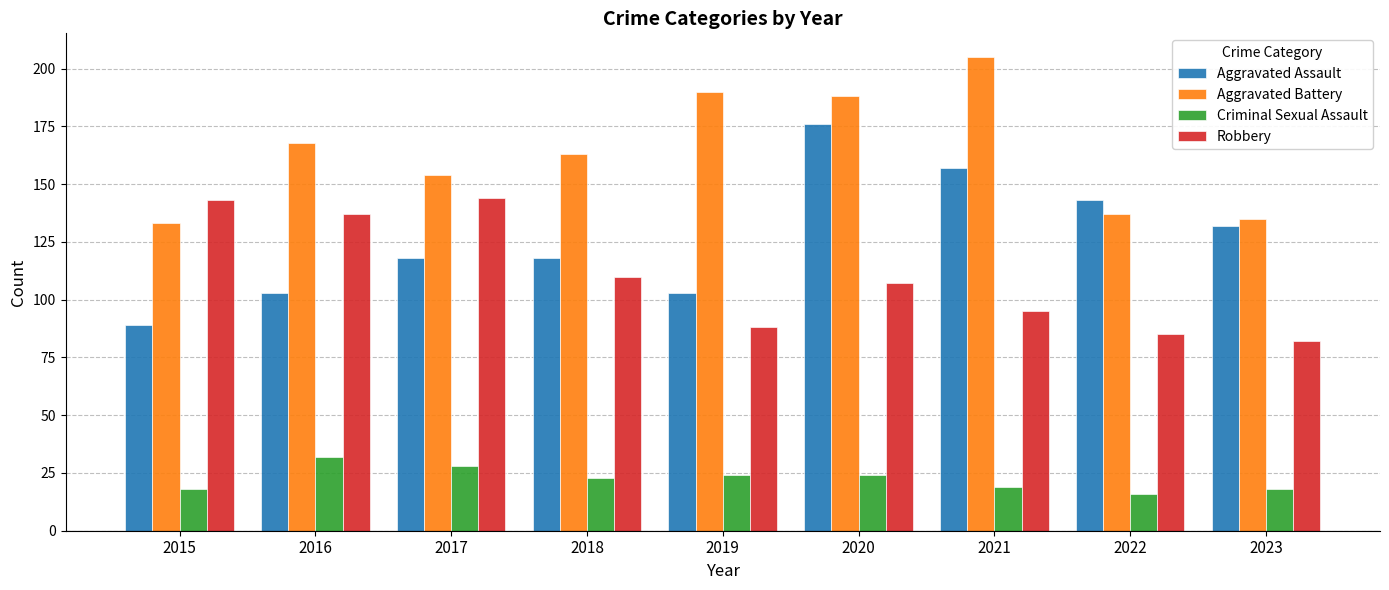

Which series has the largest range (max minus min)?

Aggravated Assault